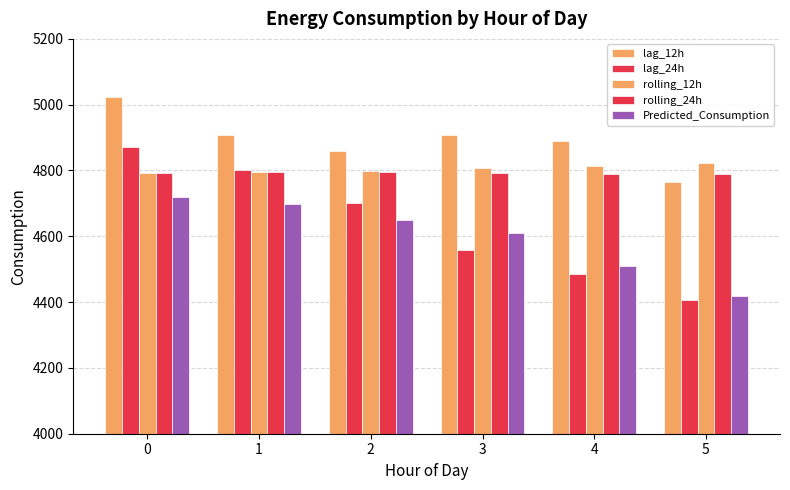

How many values in the rolling_24h series are below 4793?

3